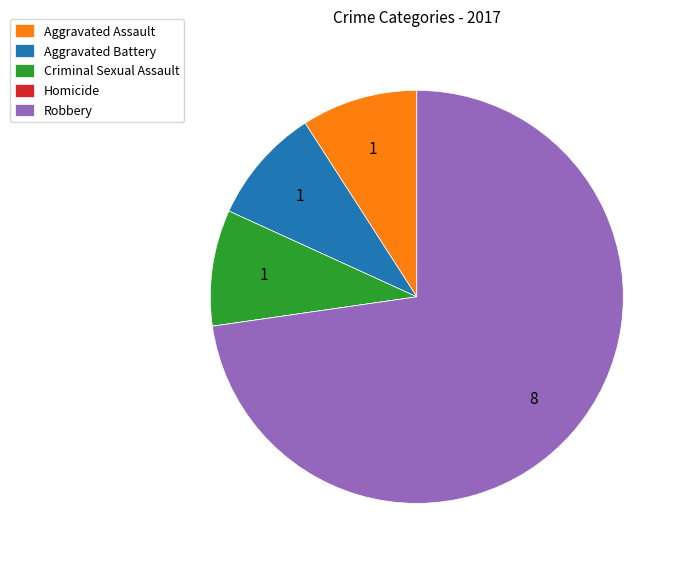

Does any single category account for the majority?

Yes